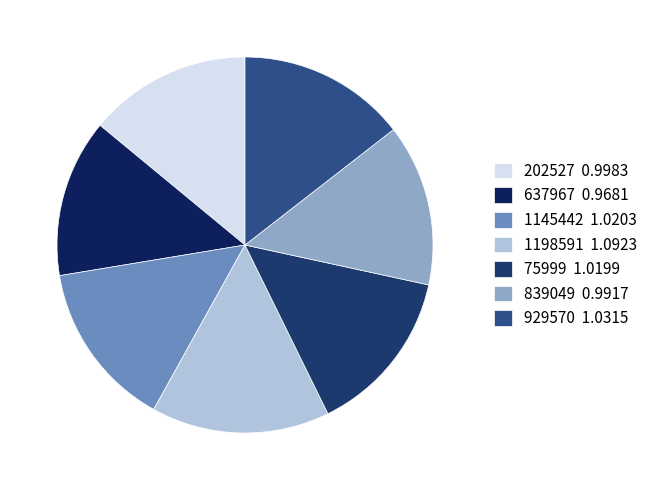

How much of the chart is everything except 637967?

86.4%